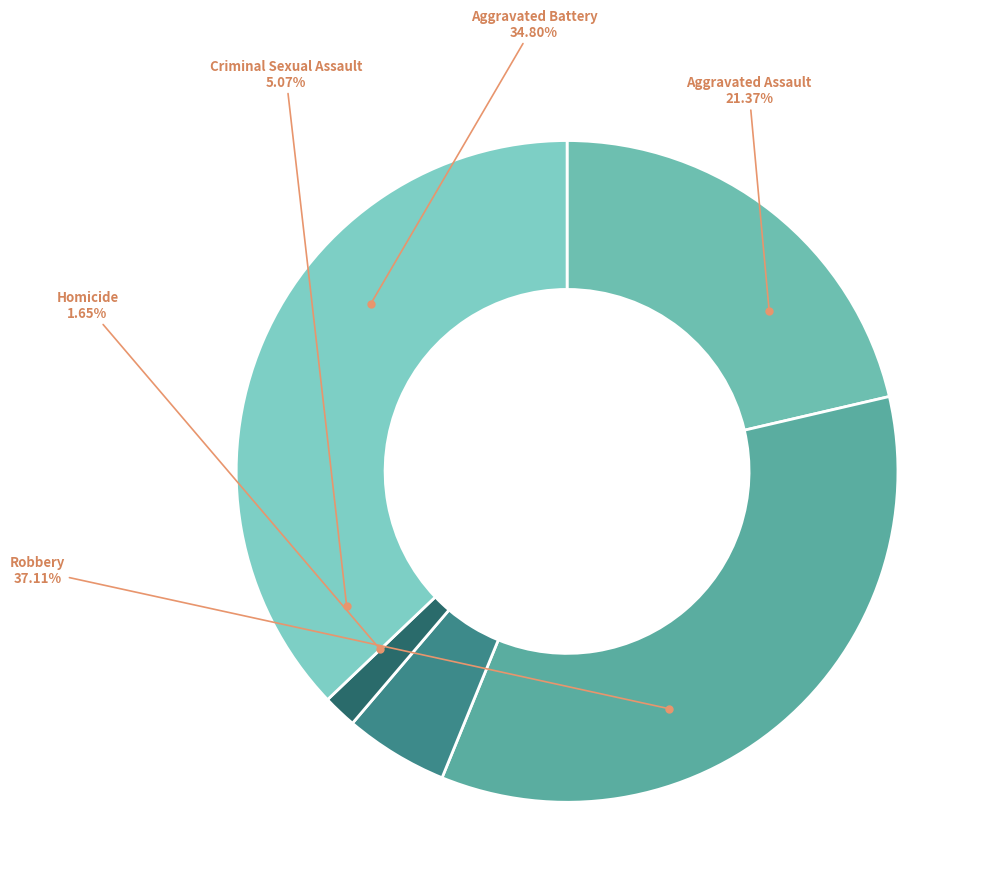

Is it true that Aggravated Battery is 29% of the pie?

False